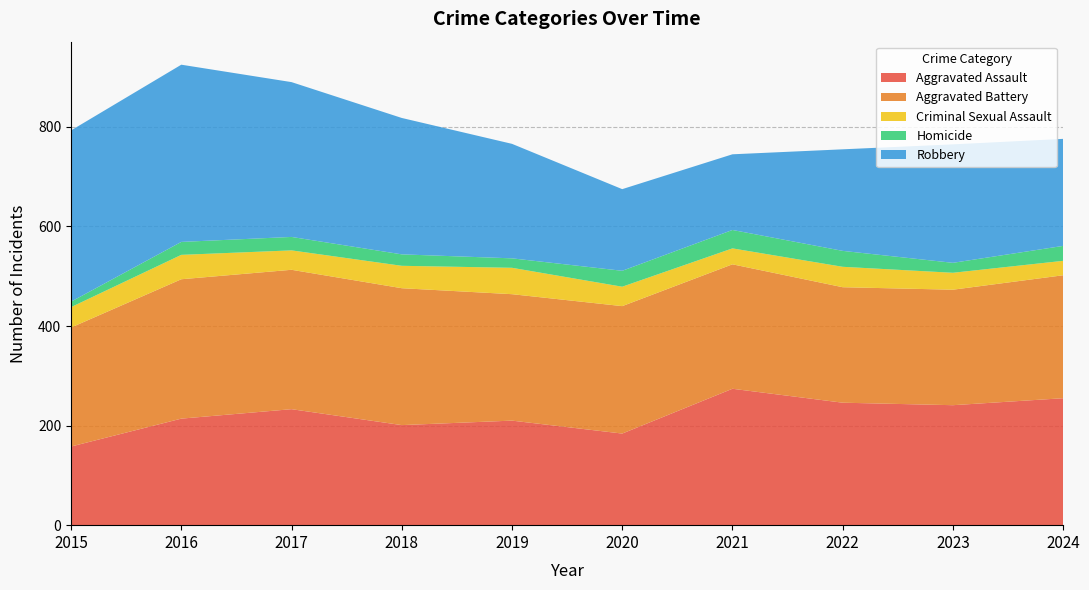

Reading left to right, list all the values displayed in this chart.

Aggravated Assault: 2015=158	2016=214	2017=233	2018=201	2019=210	2020=184	2021=274	2022=246	2023=241	2024=255
Aggravated Battery: 2015=239	2016=280	2017=280	2018=275	2019=254	2020=256	2021=250	2022=232	2023=232	2024=247
Criminal Sexual Assault: 2015=41	2016=49	2017=39	2018=45	2019=53	2020=39	2021=32	2022=41	2023=34	2024=29
Homicide: 2015=11	2016=26	2017=27	2018=23	2019=19	2020=32	2021=37	2022=32	2023=20	2024=30
Robbery: 2015=344	2016=356	2017=311	2018=274	2019=230	2020=164	2021=152	2022=204	2023=238	2024=215